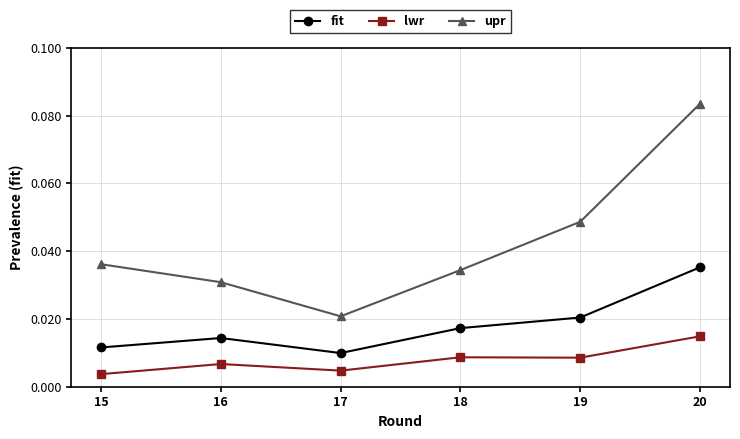

How many lines are shown in the chart?

3